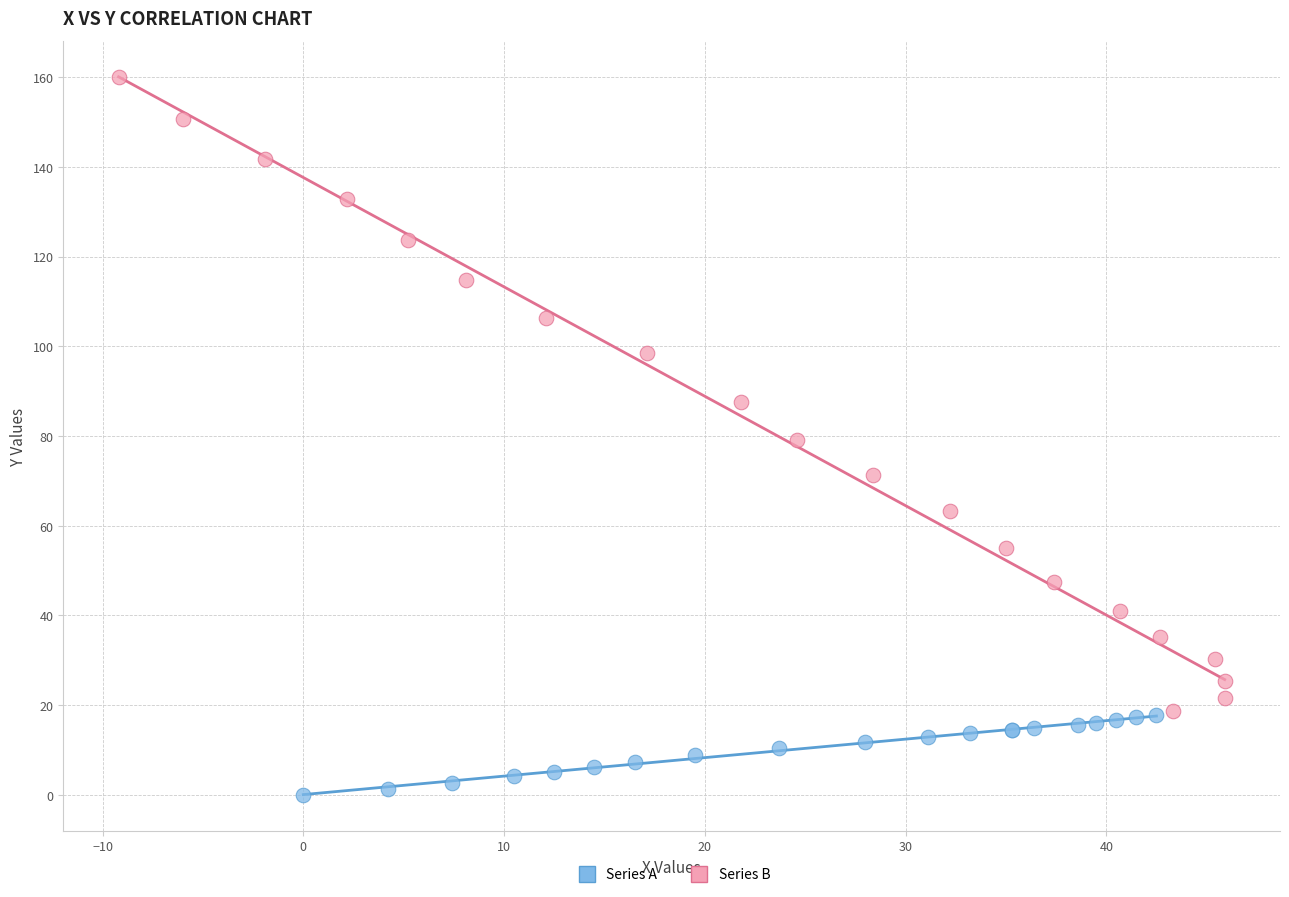

Which series has the largest Y range (max minus min)?

Series B